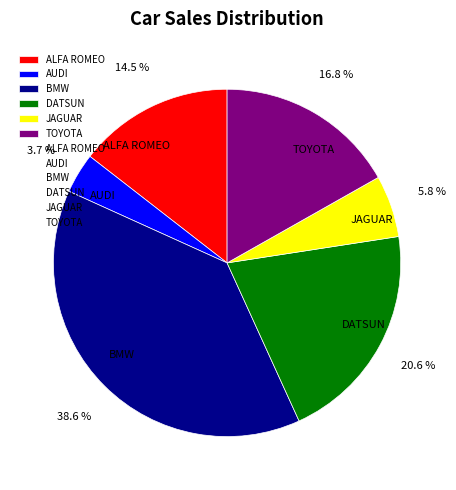

Rank the categories by value from lowest to highest.

AUDI, JAGUAR, ALFA ROMEO, TOYOTA, DATSUN, BMW